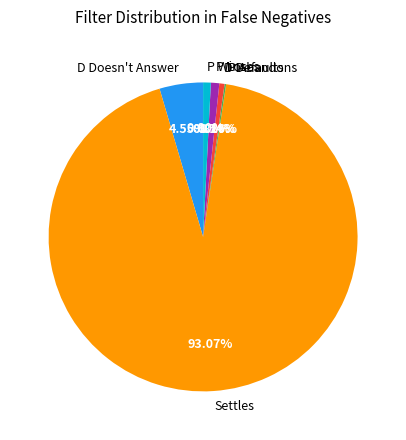

Is the sum of P Wins and D Doesn't Answer greater than half?

No